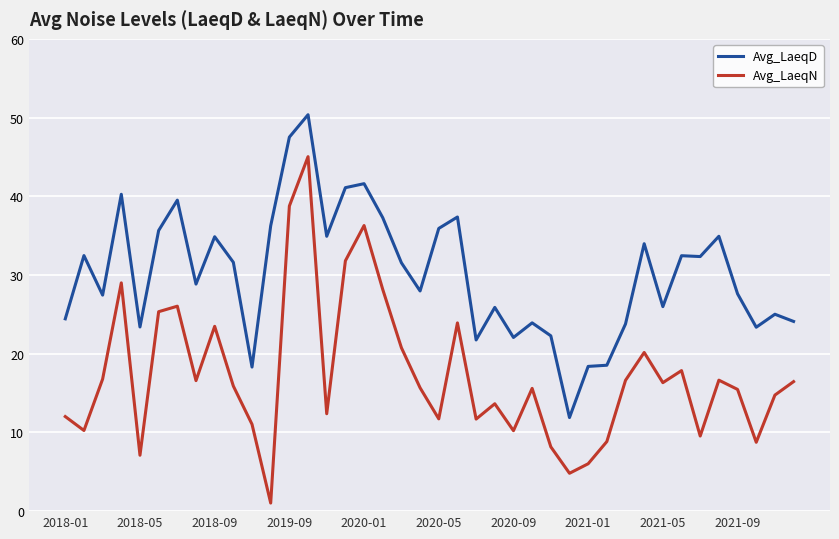

What is the greatest value displayed?

50.4